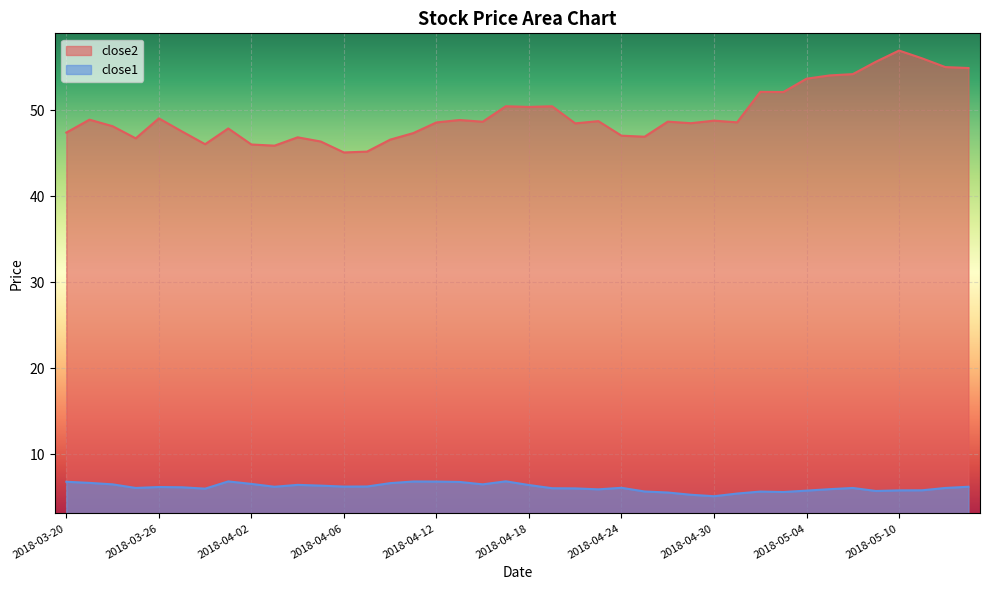

How many data points in close2 are above 48?

25